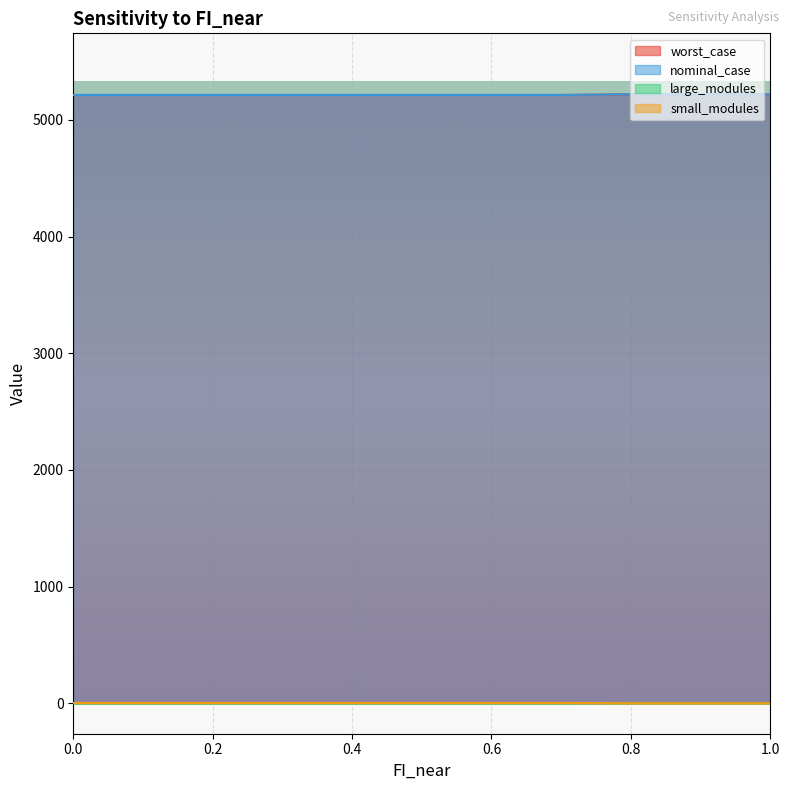

Which series changed the most between 0.1 and 1.0?

worst_case